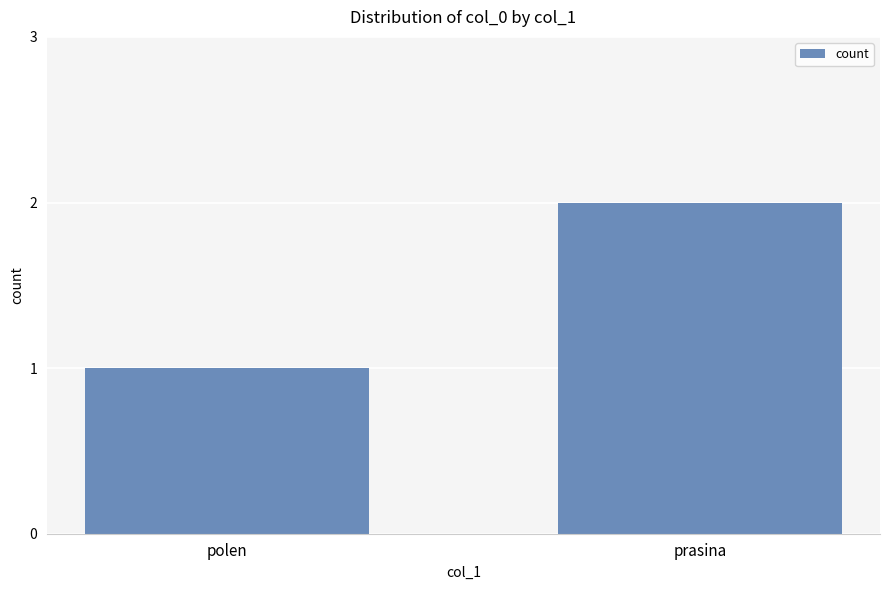

What is the difference between the maximum and minimum values?

1